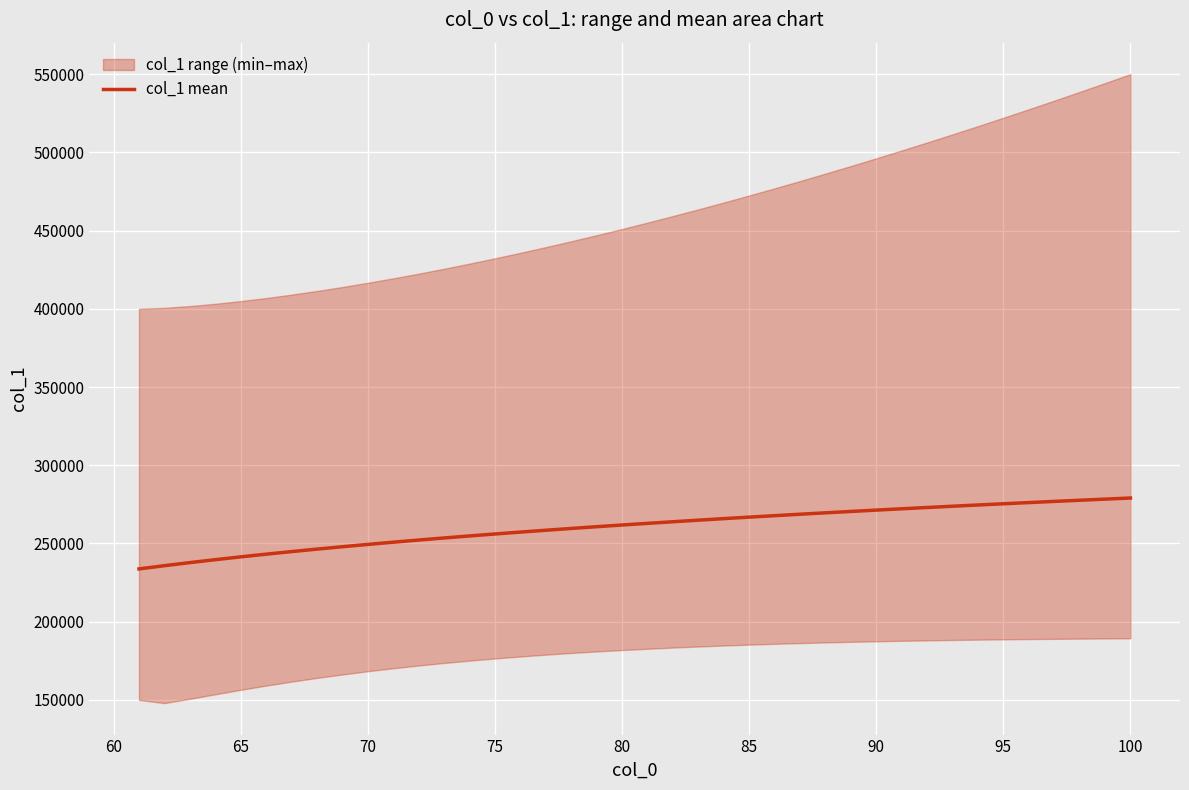

What is the highest value of the col_1 mean series?

279067.8